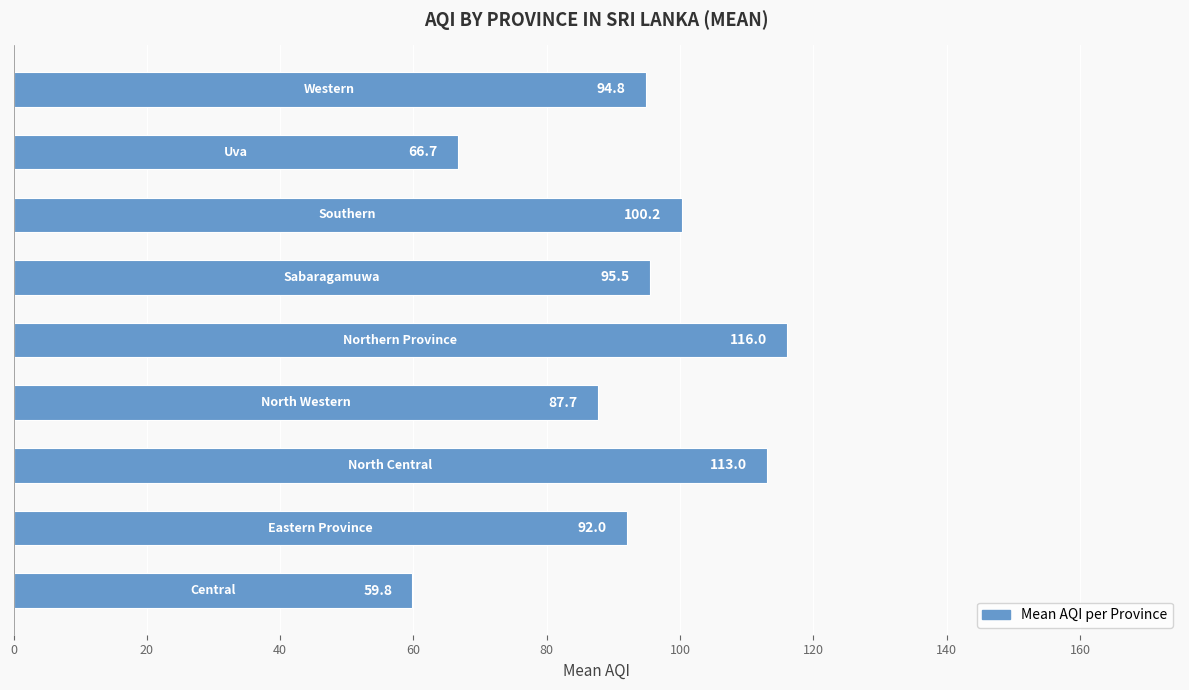

Count the number of categories in the chart.

9